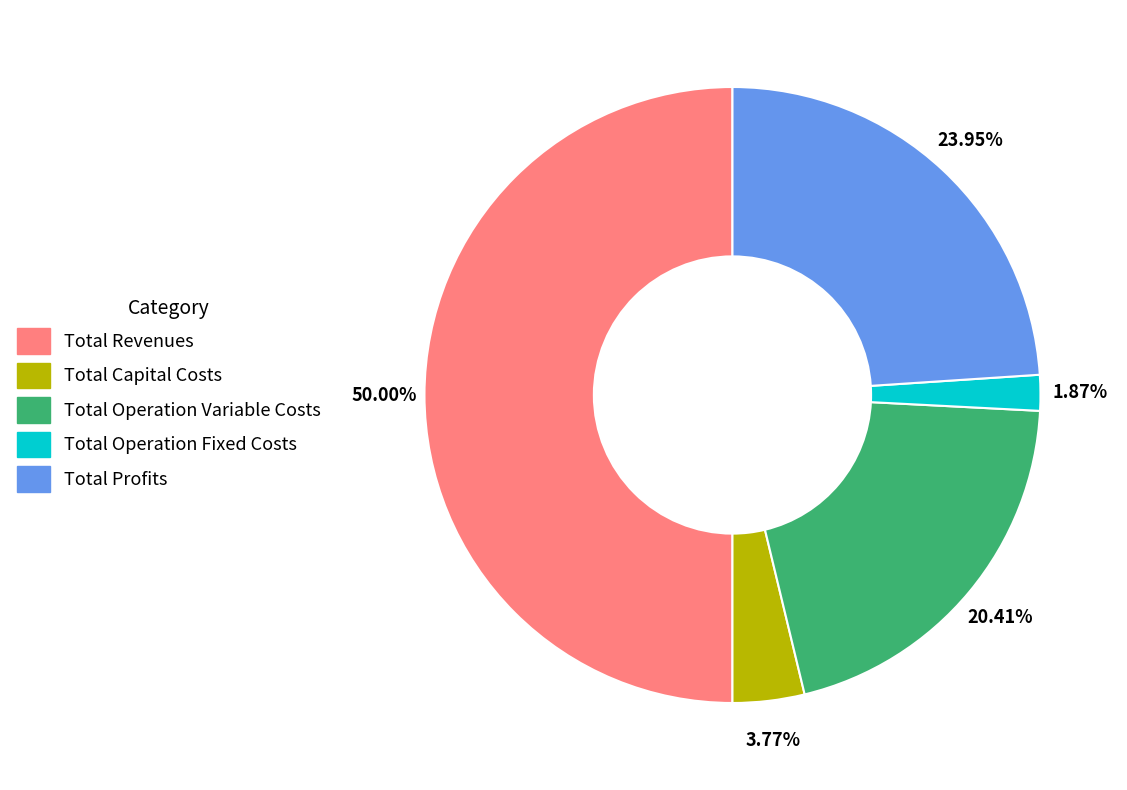

Is Total Capital Costs the majority of the pie?

No